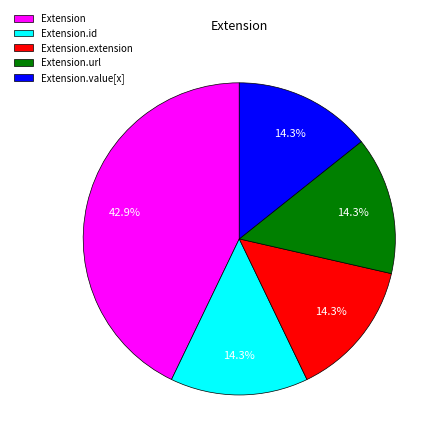

Is it true that Extension is 1% of the pie?

False